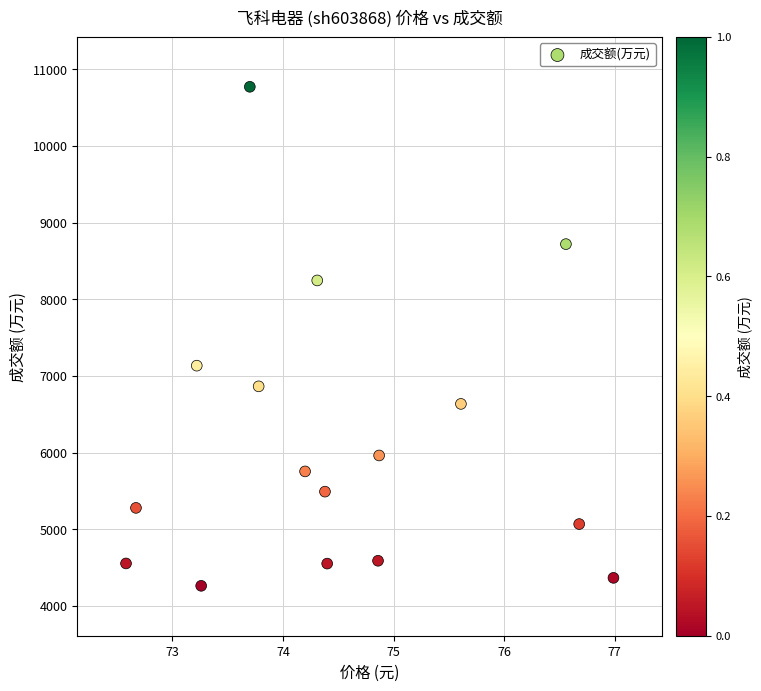

What Y value in the scatter plot is closest to 7518?

7135